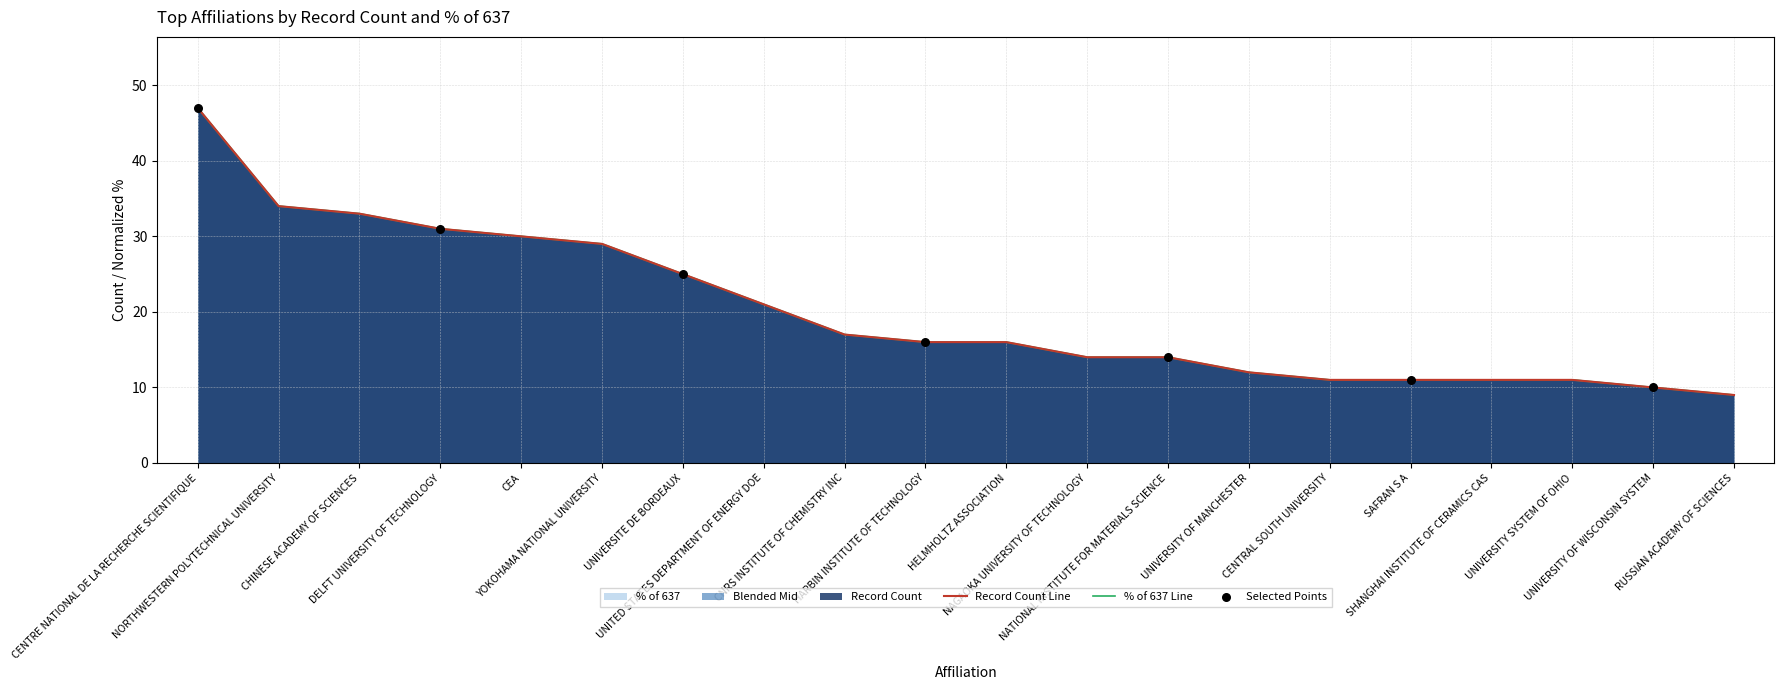

Which series has the widest spread of Y values?

Record Count